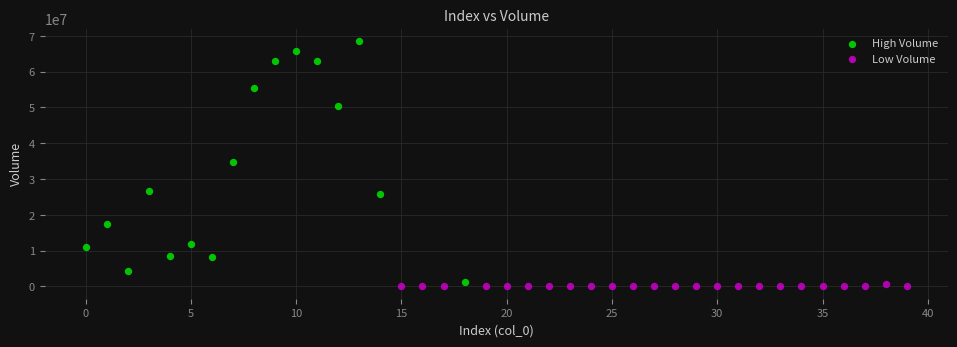

Which series has the largest Y range (max minus min)?

High Volume